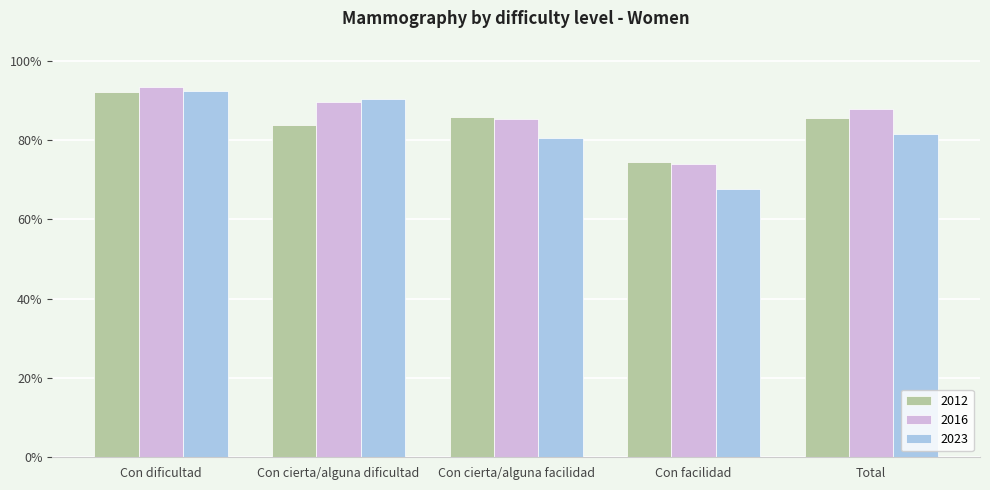

What are all the series names shown in the legend?

2012, 2016, 2023